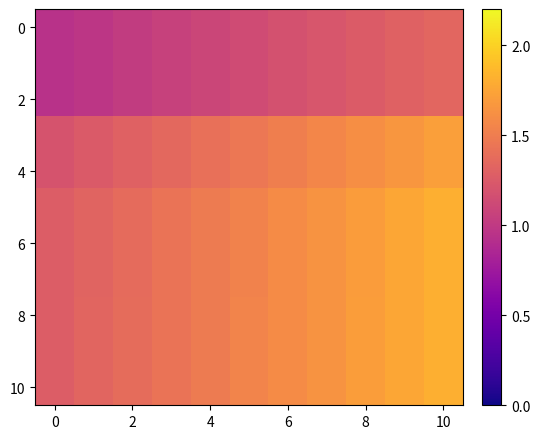

Which series has the largest range (max minus min)?

8